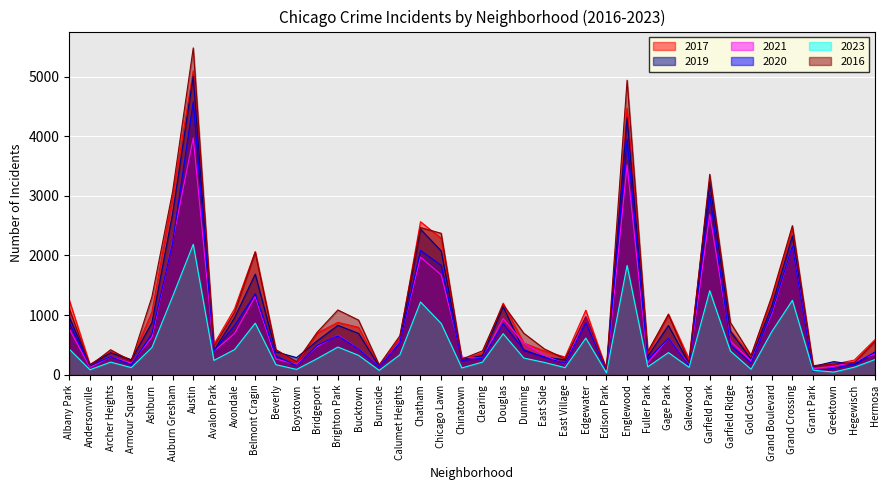

What is the minimum value for 2019?

77